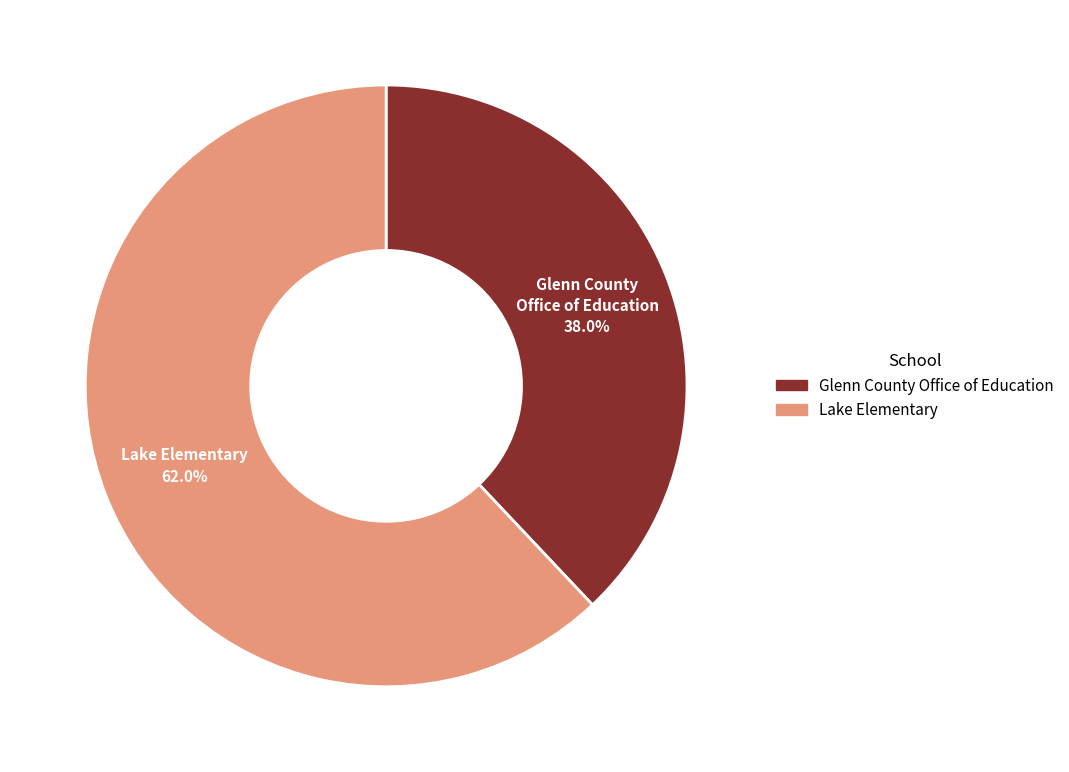

Which slice represents more than half of the pie?

Lake Elementary